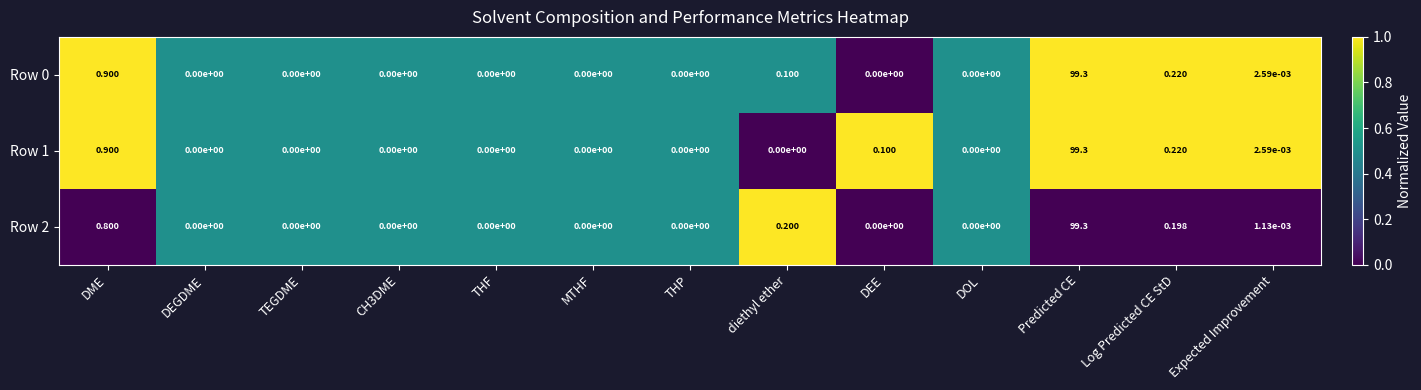

Where is Row 0 nearest to the value 49?

DME